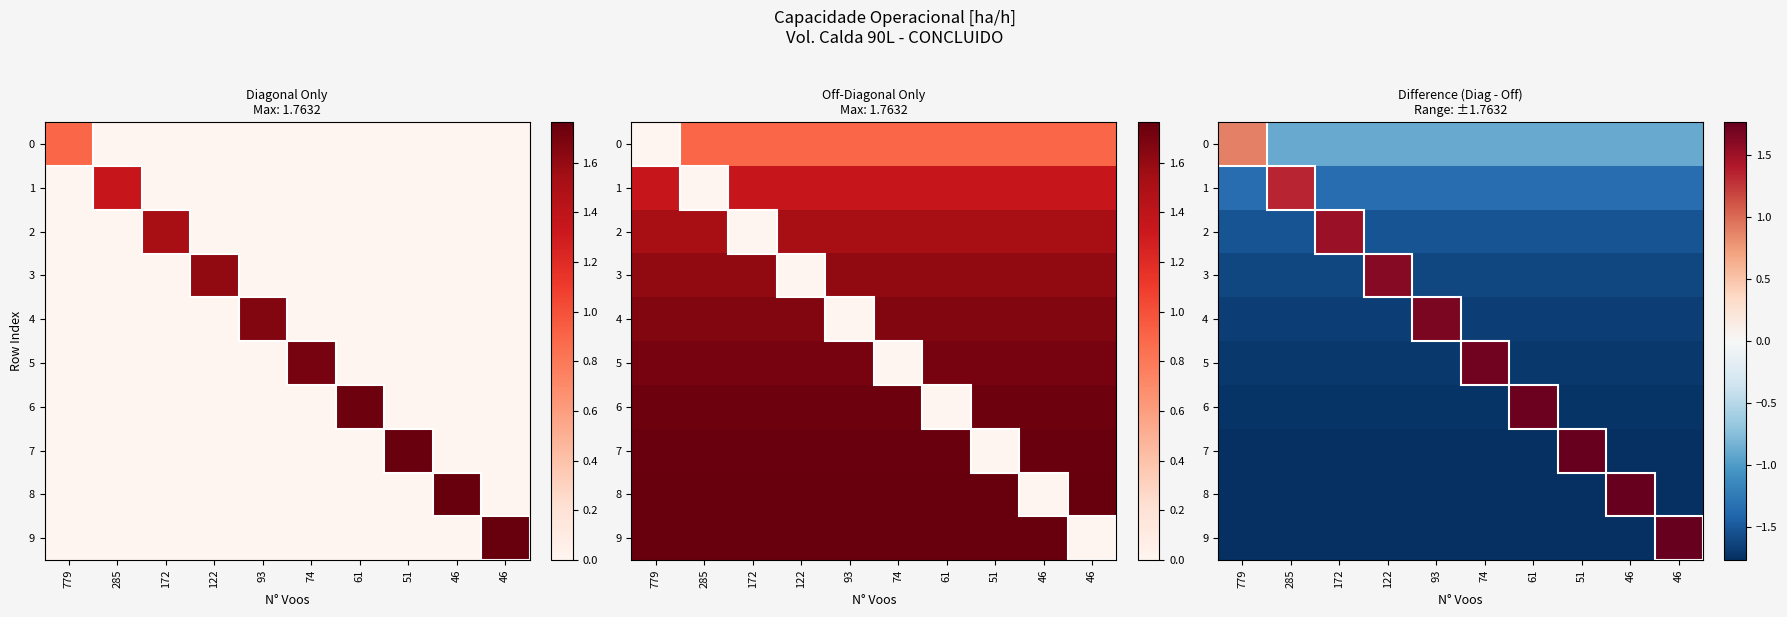

What is the sum of the 3 values at 46 and 93?

-3.2